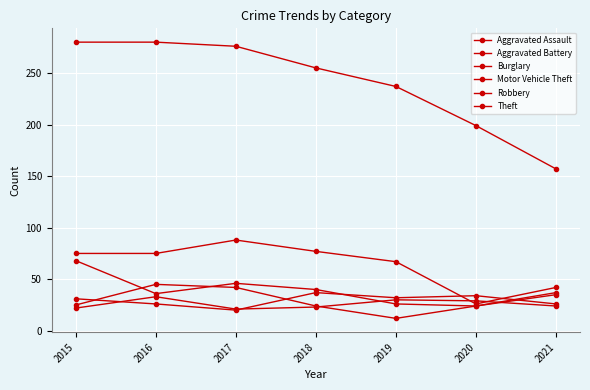

What is the difference between the maximum and minimum values in the Robbery series?

33